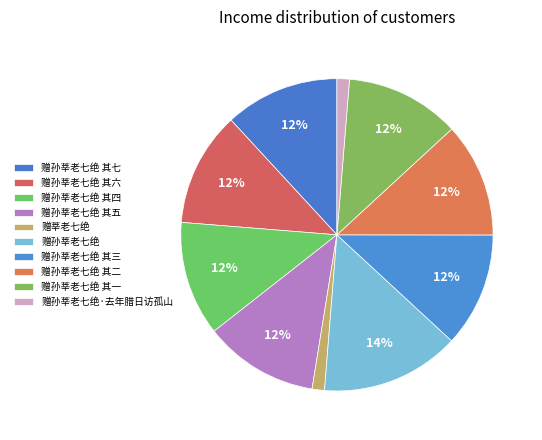

Count the number of slices in the pie.

10